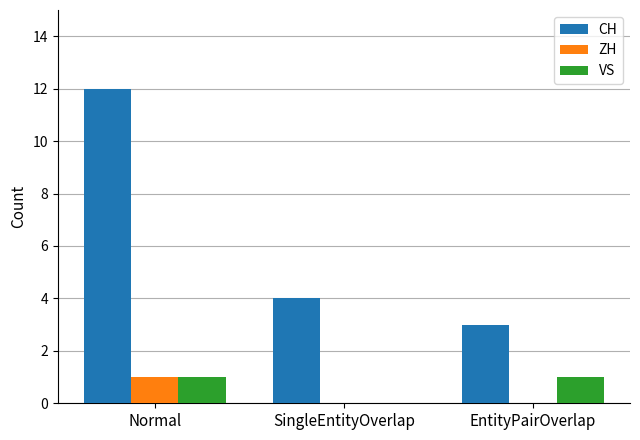

Which label corresponds to the largest value in the chart?

Normal